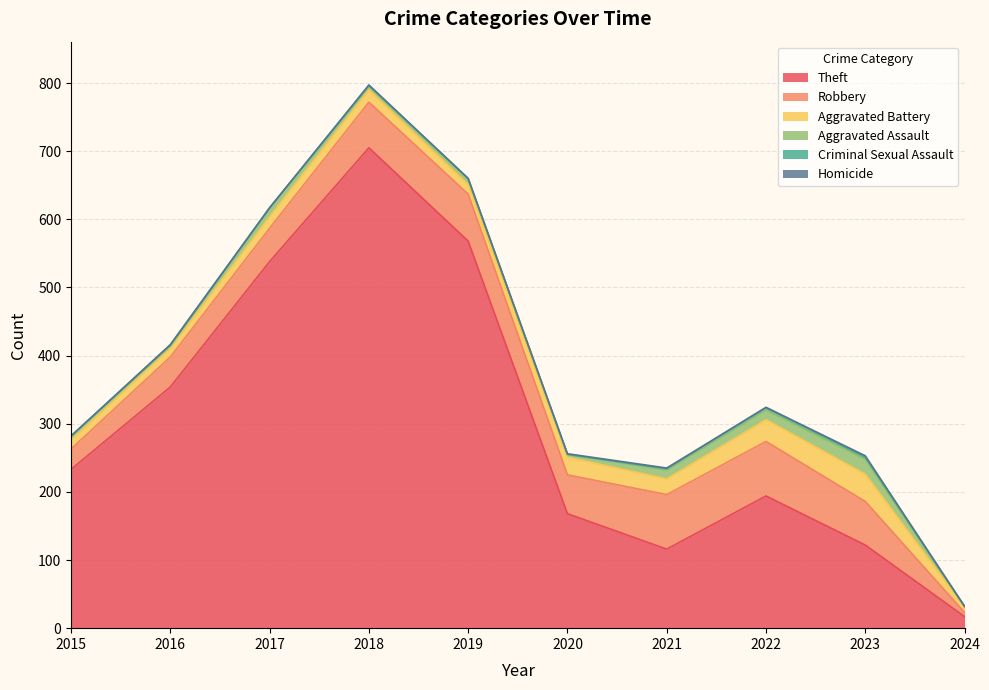

Is it true that Aggravated Battery equals 11 at 2024?

False